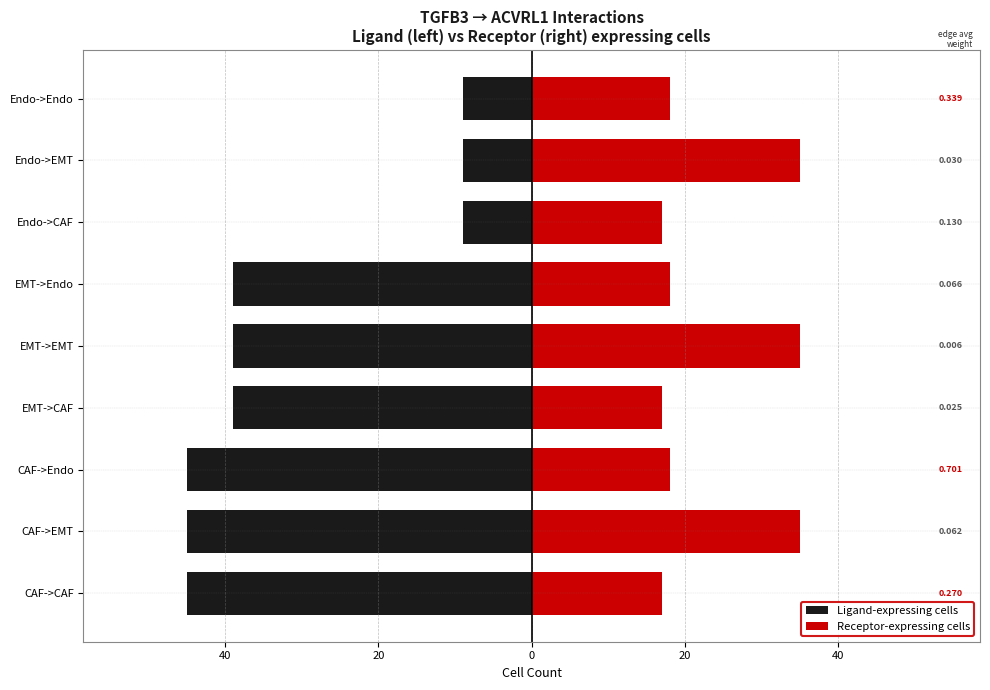

Does the chart contain stacked bars?

No